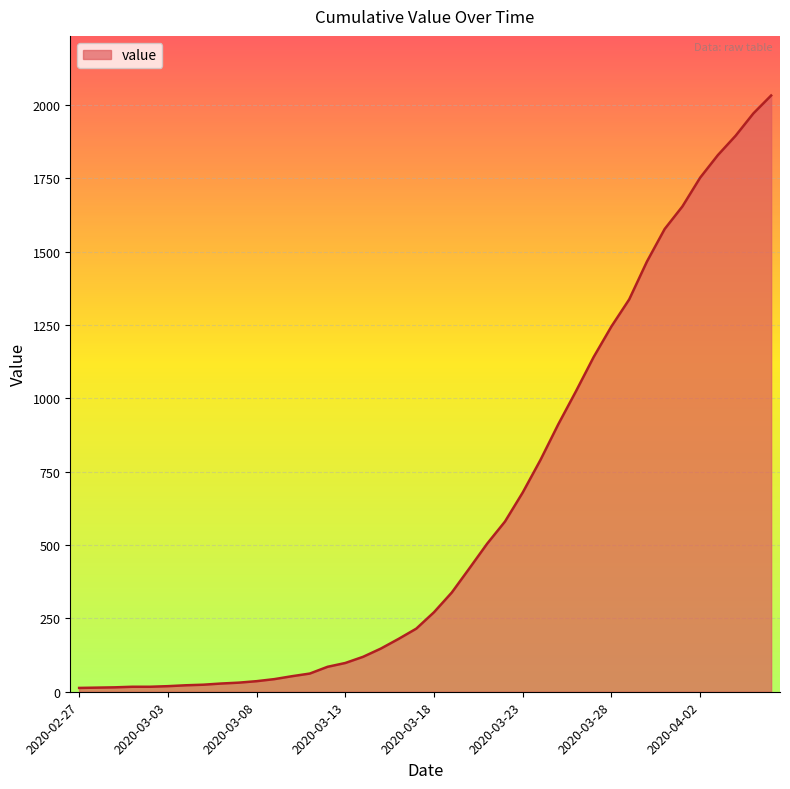

What is the greatest value displayed?

2032